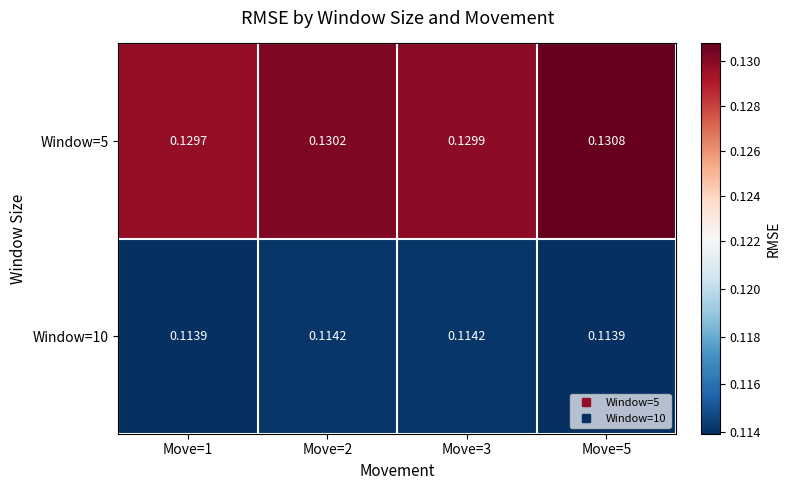

At which category is the sum across all series the highest?

Move=5